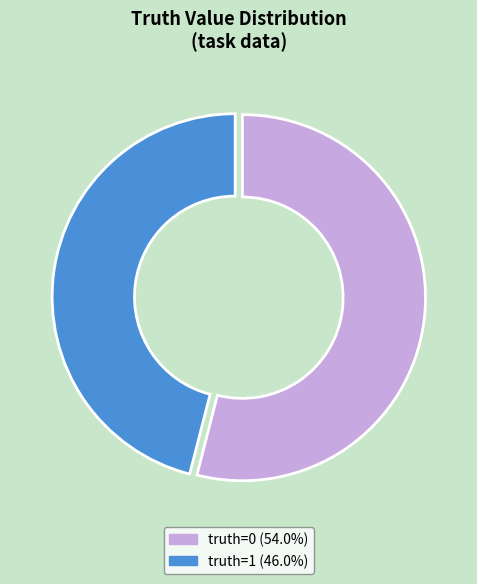

Does any single category account for the majority?

Yes